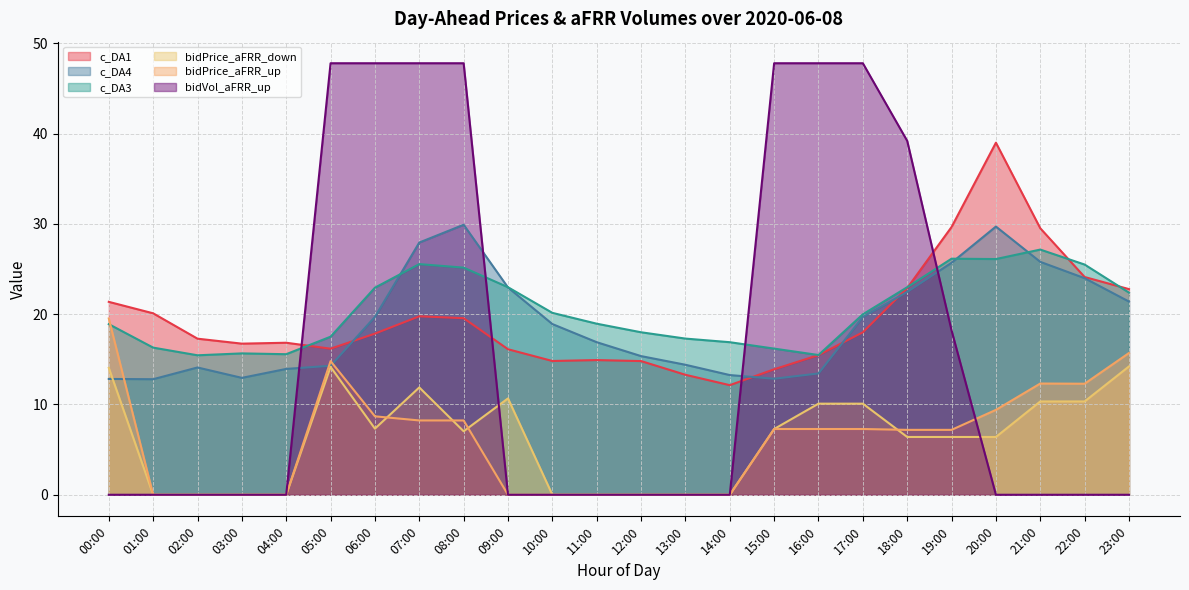

What are all the series names shown in the legend?

c_DA1, c_DA4, c_DA3, bidPrice_aFRR_down, bidPrice_aFRR_up, bidVol_aFRR_up